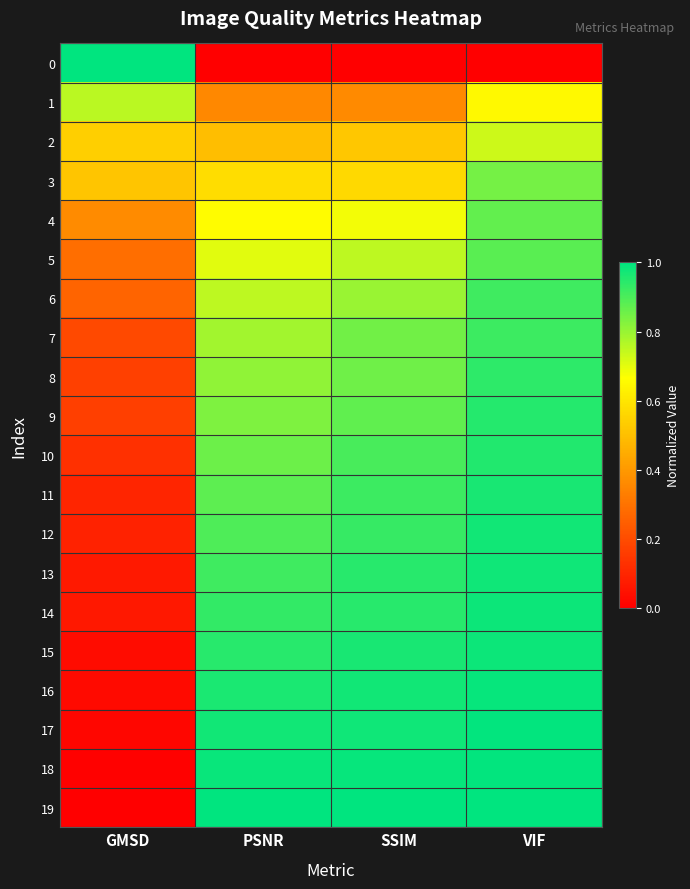

How many distinct data groups are displayed?

20